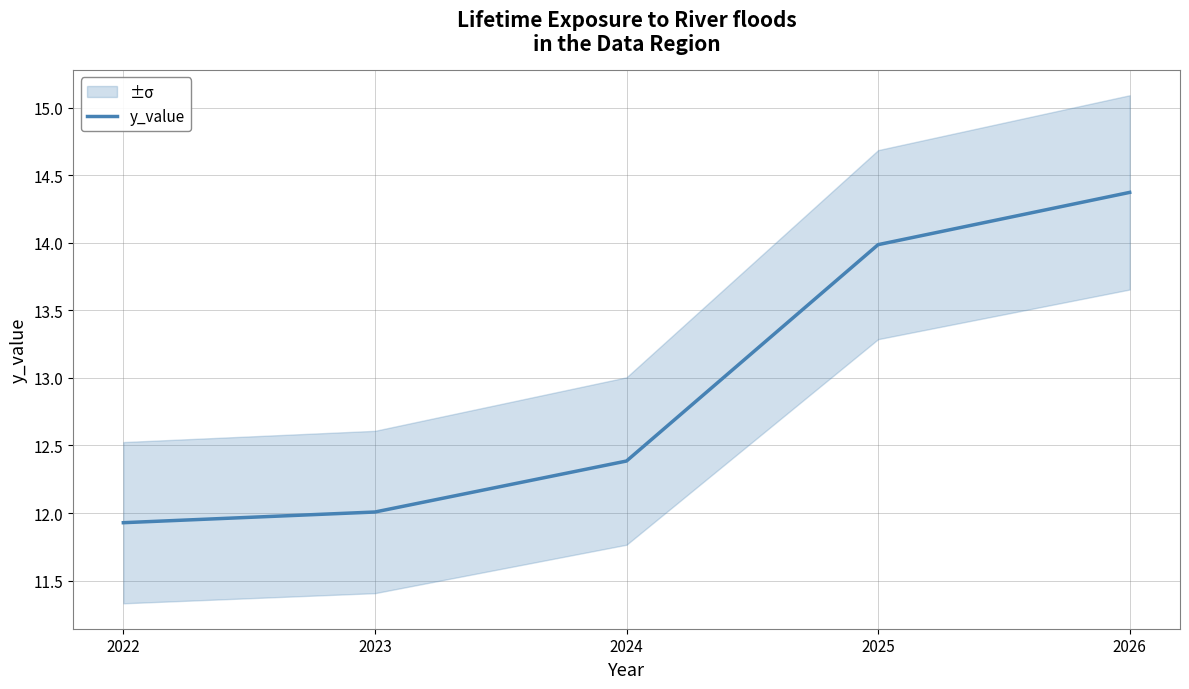

Rank the categories by value from highest to lowest.

2026, 2025, 2024, 2023, 2022